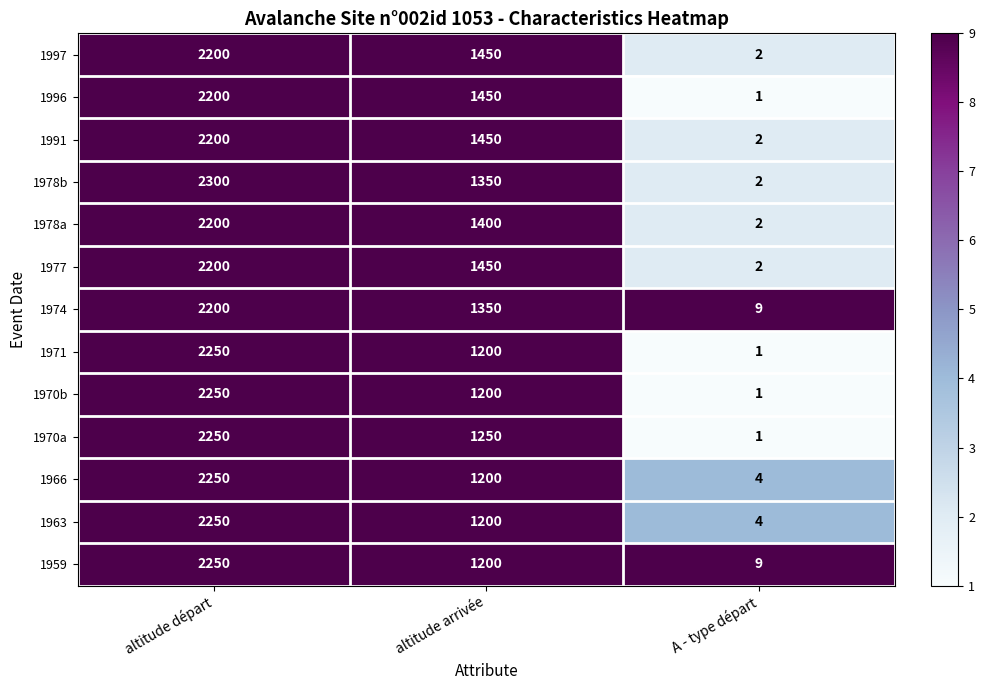

At how many categories does at least one series exceed 595?

2